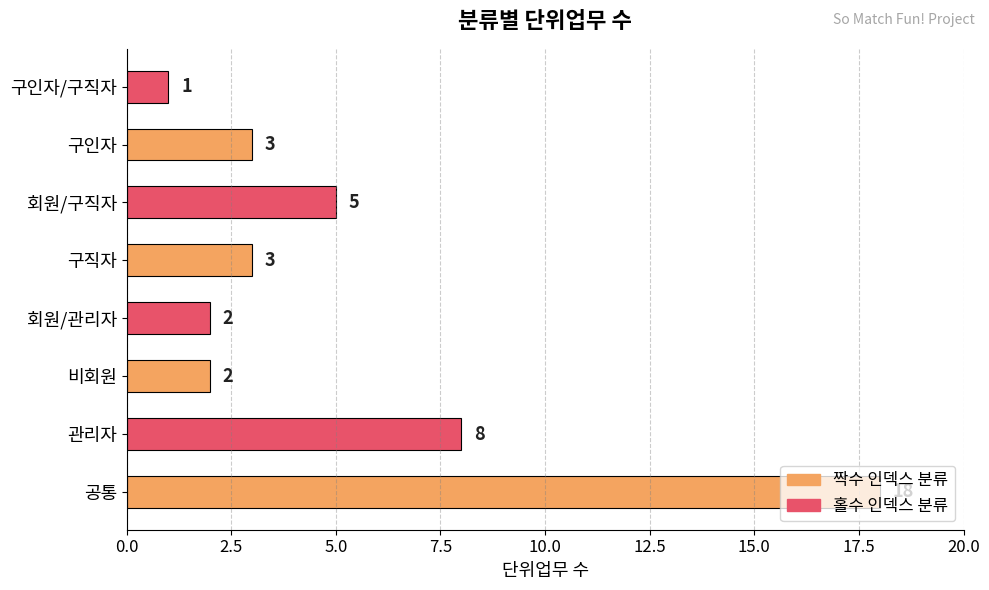

What is the difference between the maximum and minimum values?

17